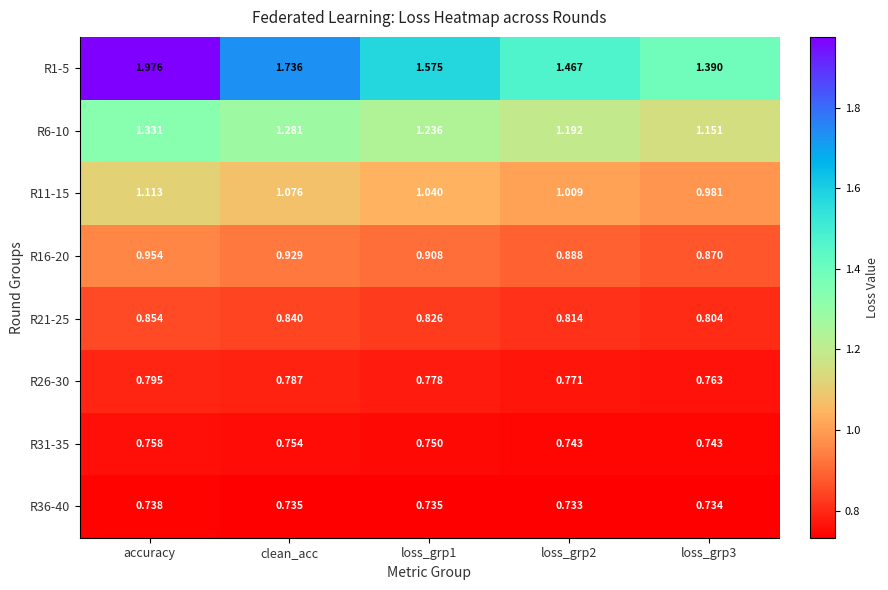

Which category has the highest value in the R11-15 series?

accuracy